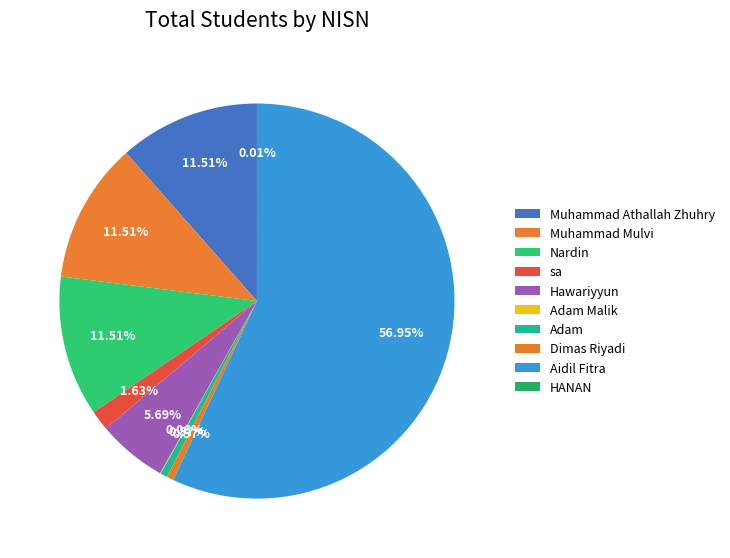

Between Muhammad Athallah Zhuhry and Adam, which is larger?

Muhammad Athallah Zhuhry